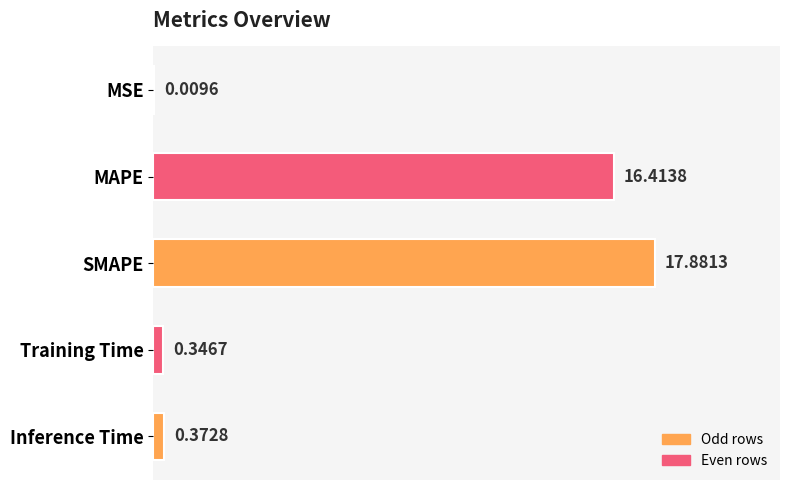

At which label is the value closest to 8?

Inference Time